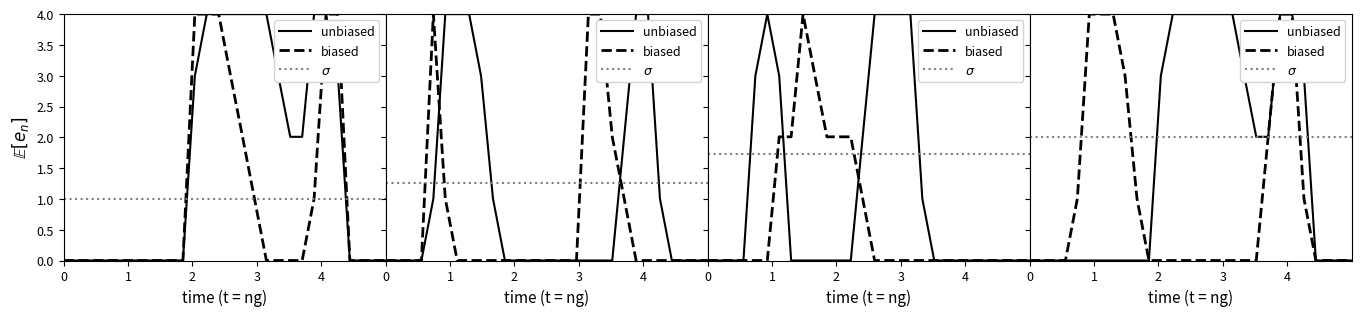

Count the number of categories in the chart.

28